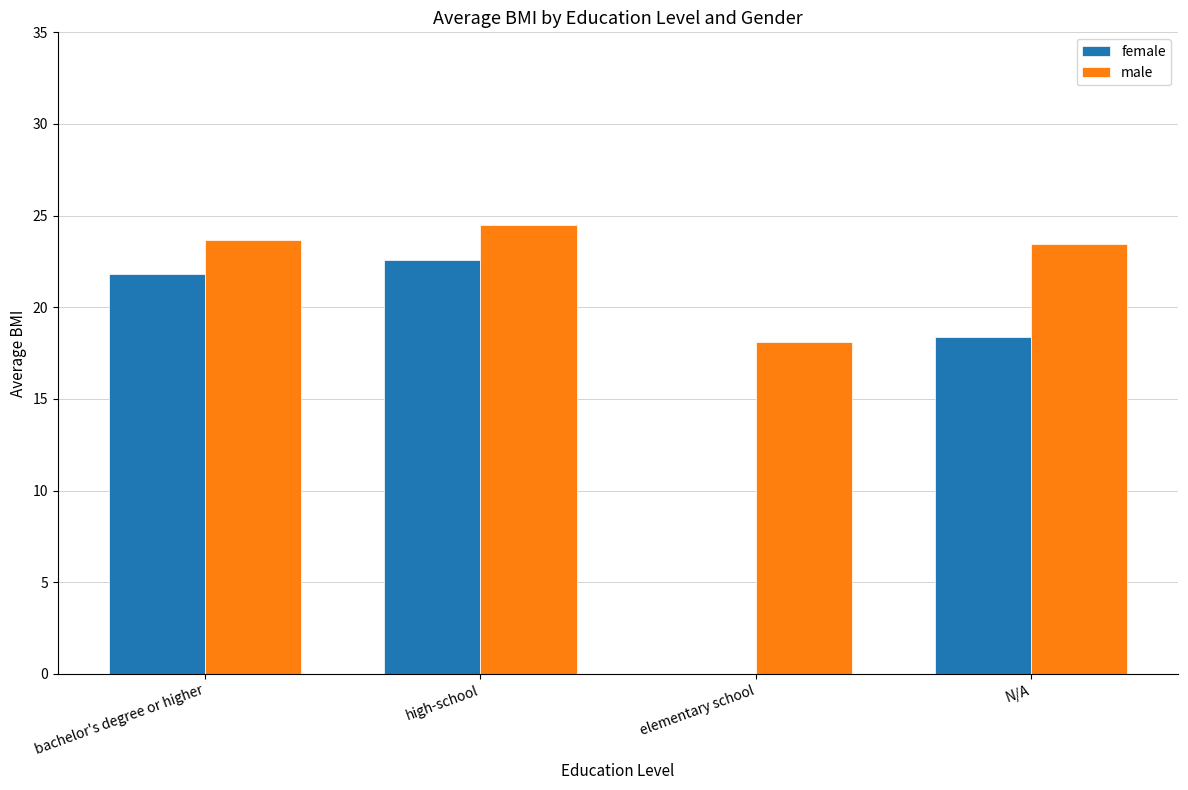

What are all the series names shown in the legend?

female, male